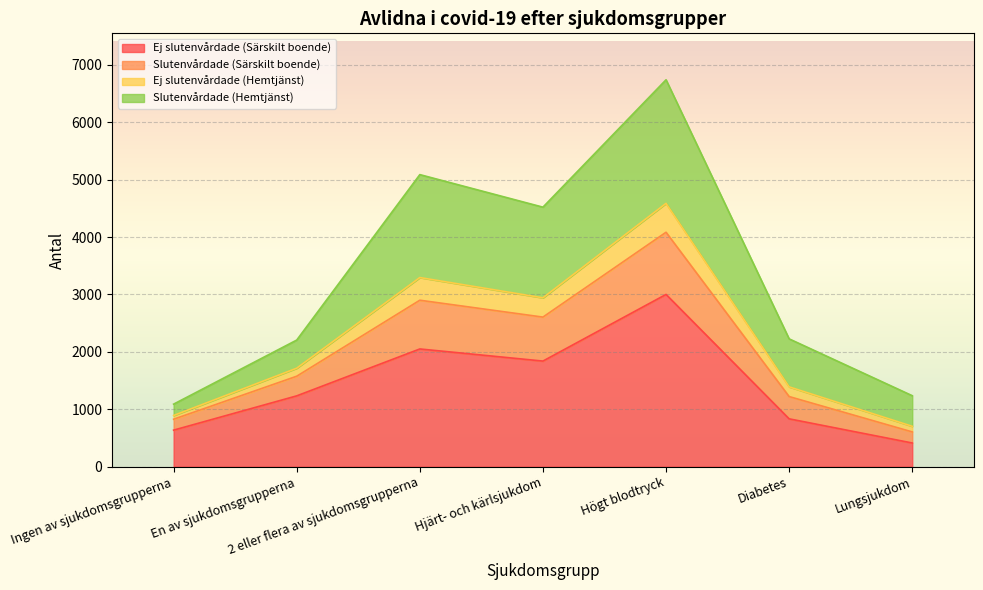

Does the chart display data point markers on the line(s)?

No